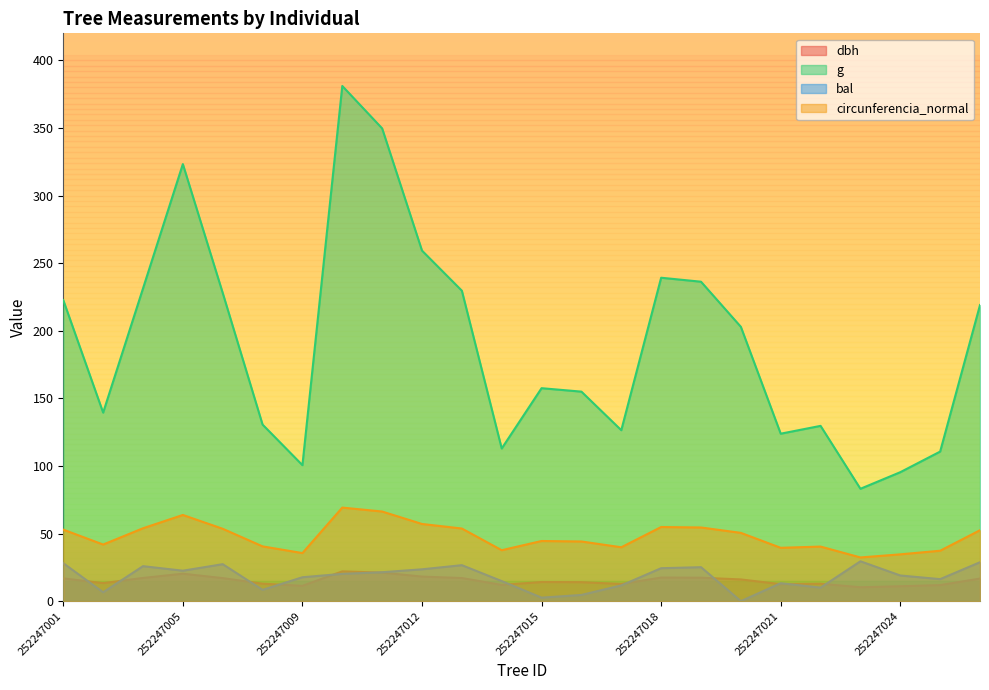

How many lines are shown in the chart?

4